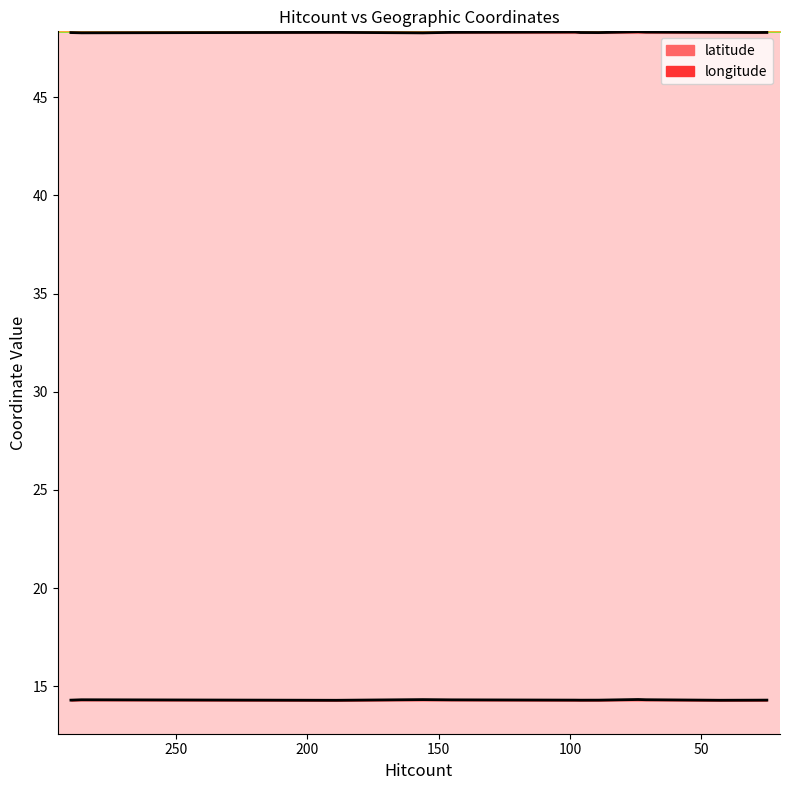

Is the value of latitude at 145 greater than the value of longitude at 145?

Yes